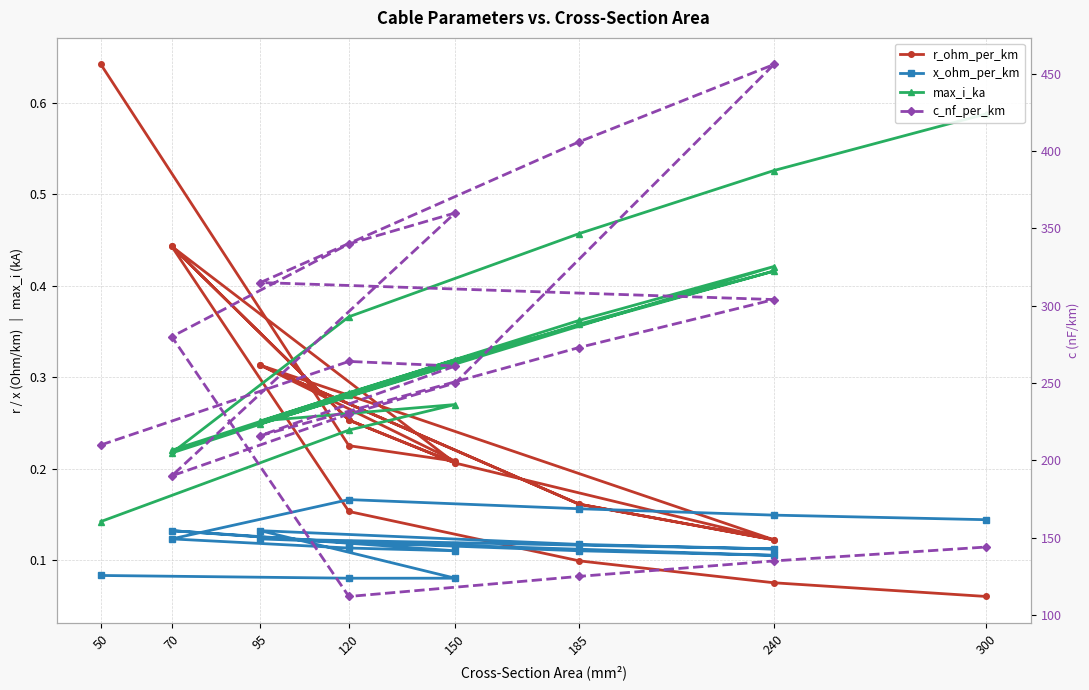

True or false: max_i_ka has more than 1 interior local peaks.

True